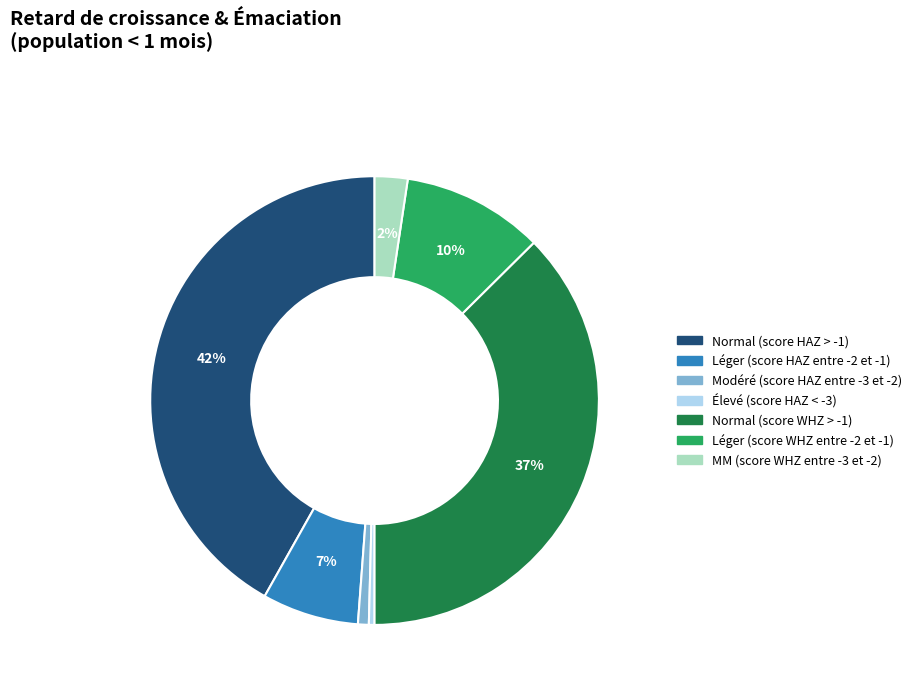

Does any single category account for the majority?

No